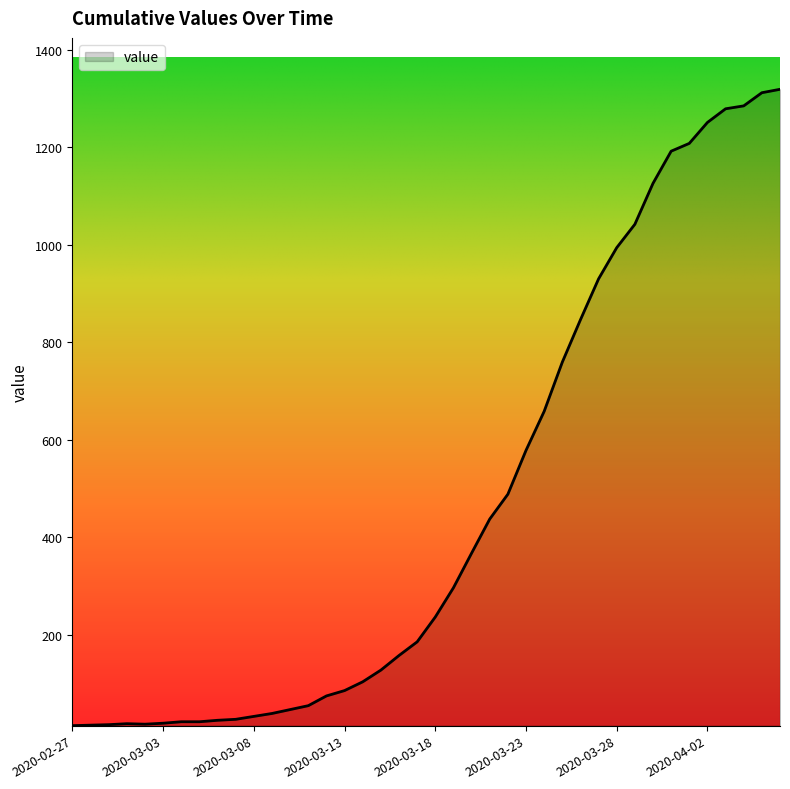

What is the difference between the maximum and minimum values?

1306